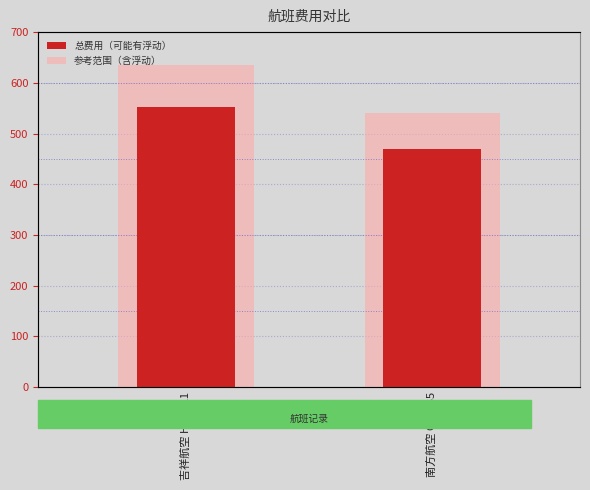

Reading left to right, transcribe all the data shown in this chart.

总费用（可能有浮动）: 吉祥航空 HO1221=553.0	南方航空 CZ3835=470.0
参考范围（含浮动）: 吉祥航空 HO1221=635.9	南方航空 CZ3835=540.5